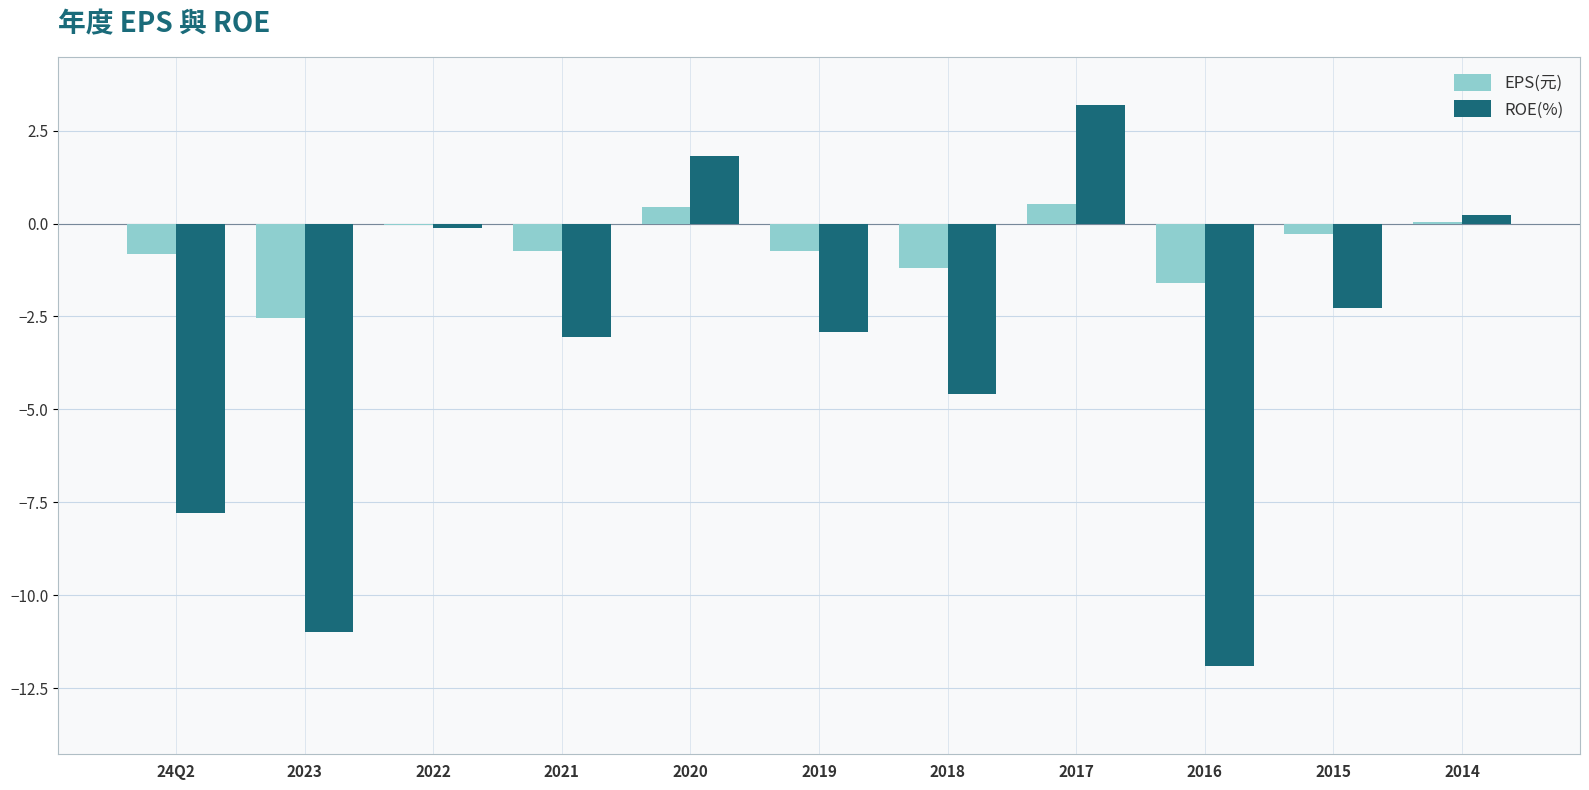

At which category is the sum across all series the highest?

2017